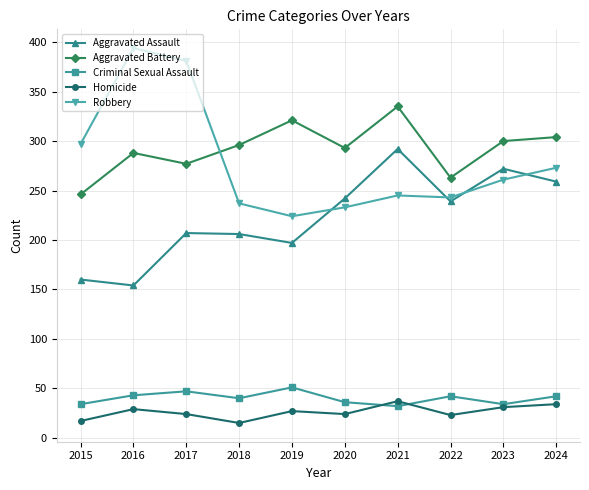

What is the sum of the Criminal Sexual Assault values at 2021 and 2016?

75